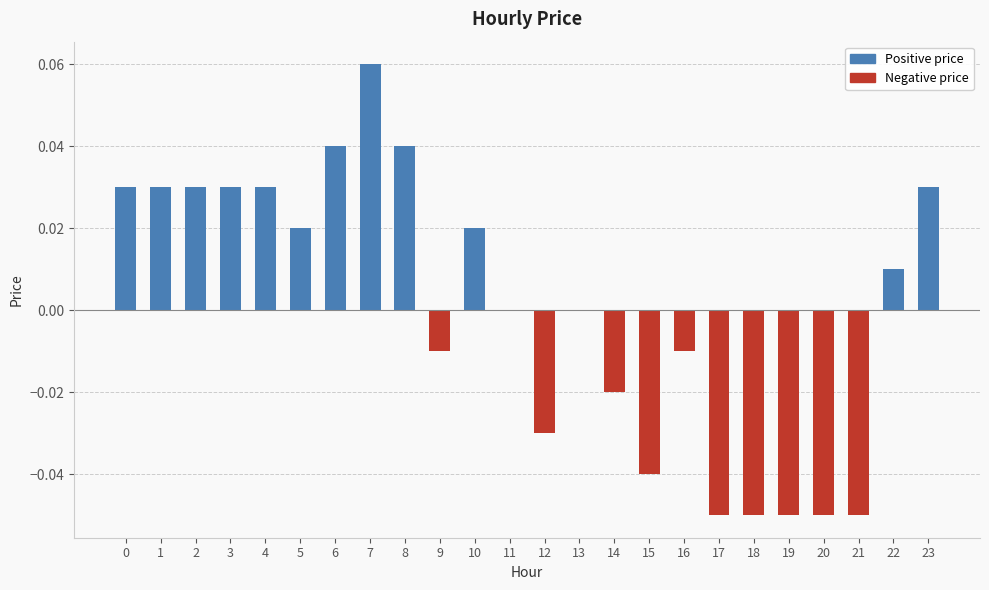

The value at 0 is 0.0. True or false?

True